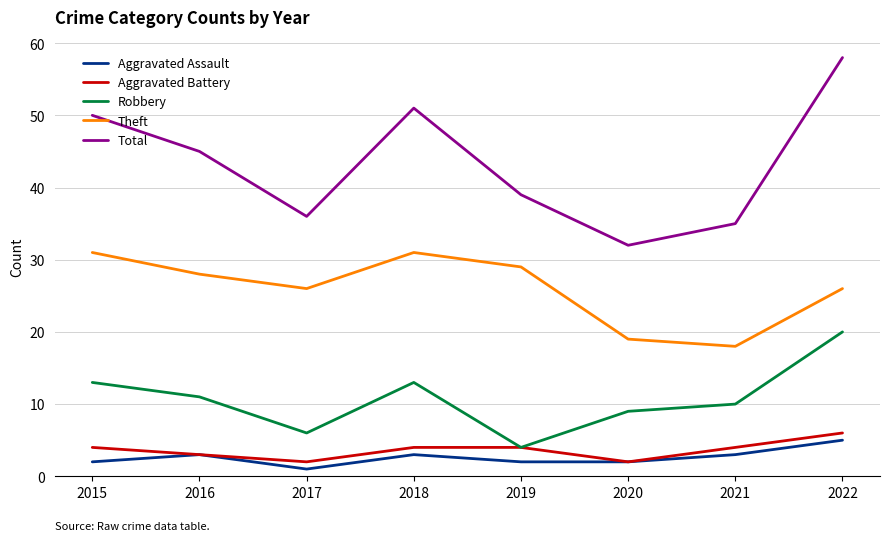

True or false: Robbery has more than 0 points higher than both neighbors.

True